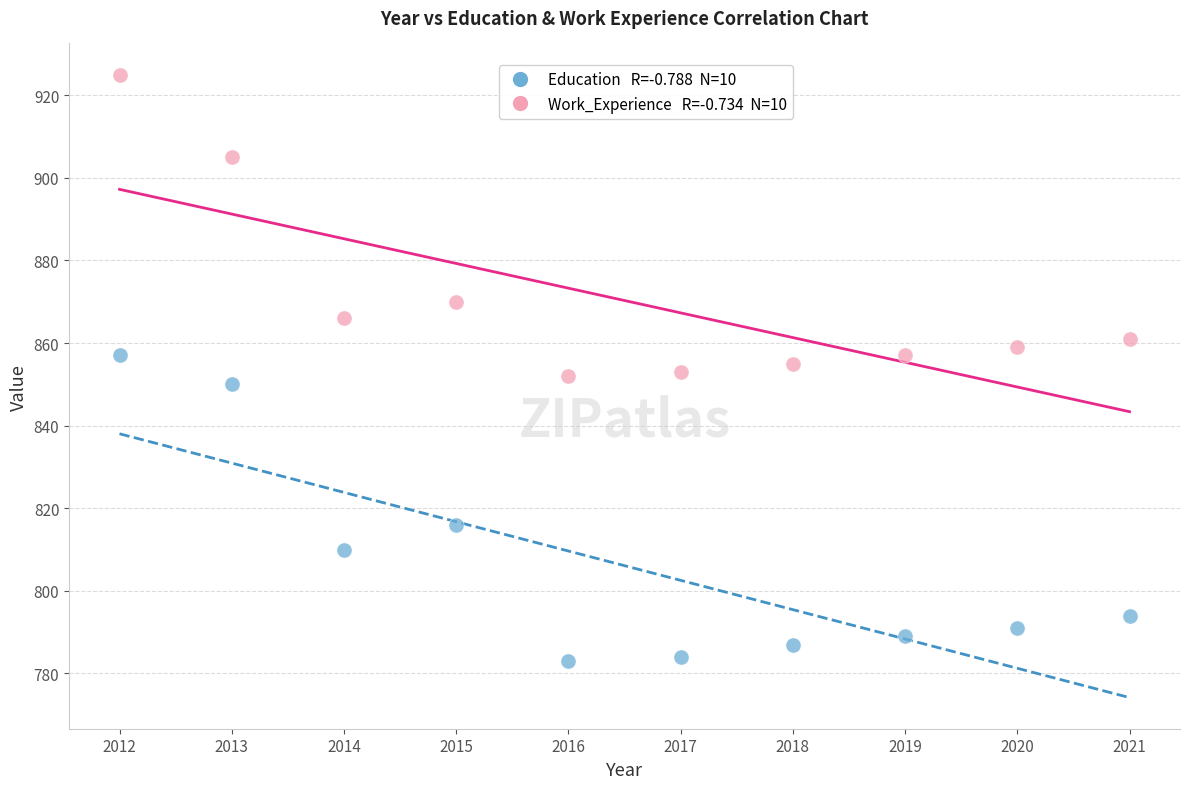

Across all data points, what is the range of Y values (max minus min)?

142